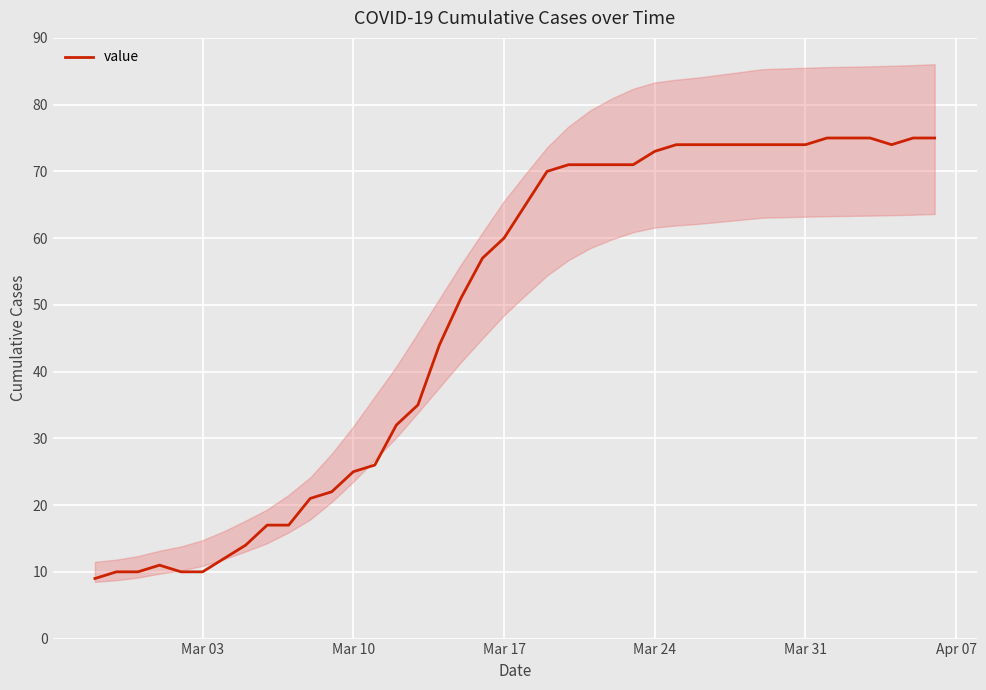

What is the lowest value of the value series?

9